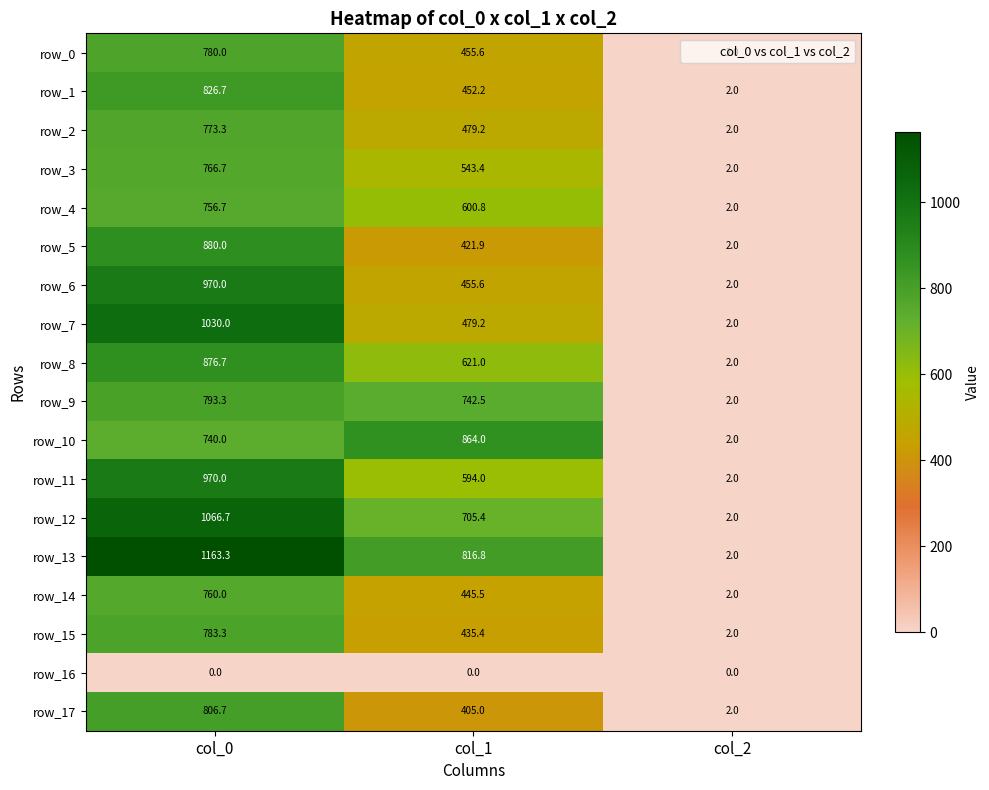

What is the maximum value for row_2?

773.3